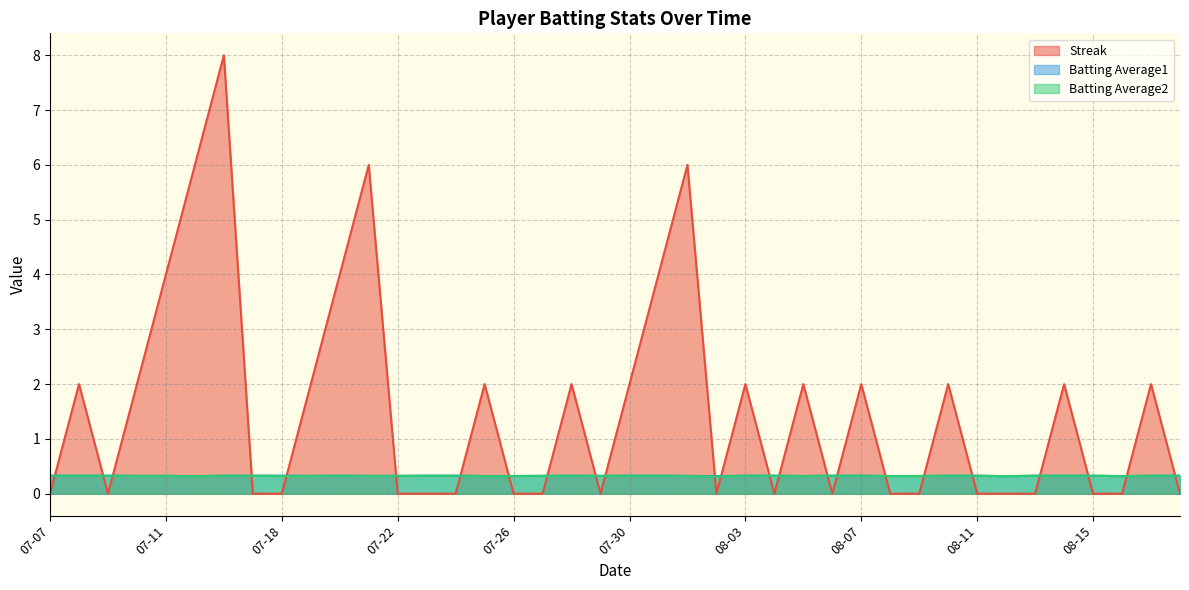

In Batting Average1, how many points are higher than both neighbors (excluding endpoints)?

2